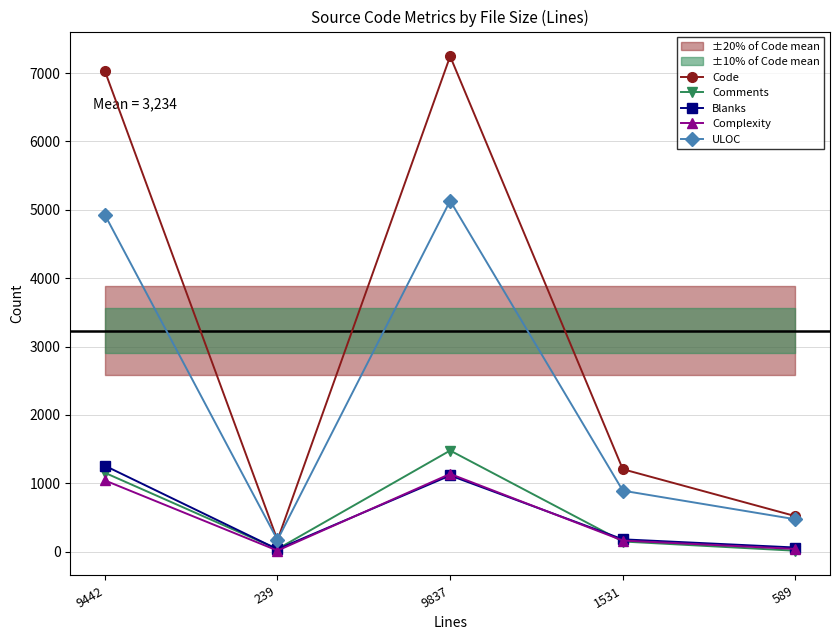

Reading right to left, list all the values displayed in this chart.

Code: 518	1205	7246	168	7033
Comments: 12	147	1478	37	1153
Blanks: 59	179	1113	34	1256
Complexity: 38	161	1136	14	1041
ULOC: 472	891	5132	170	4928